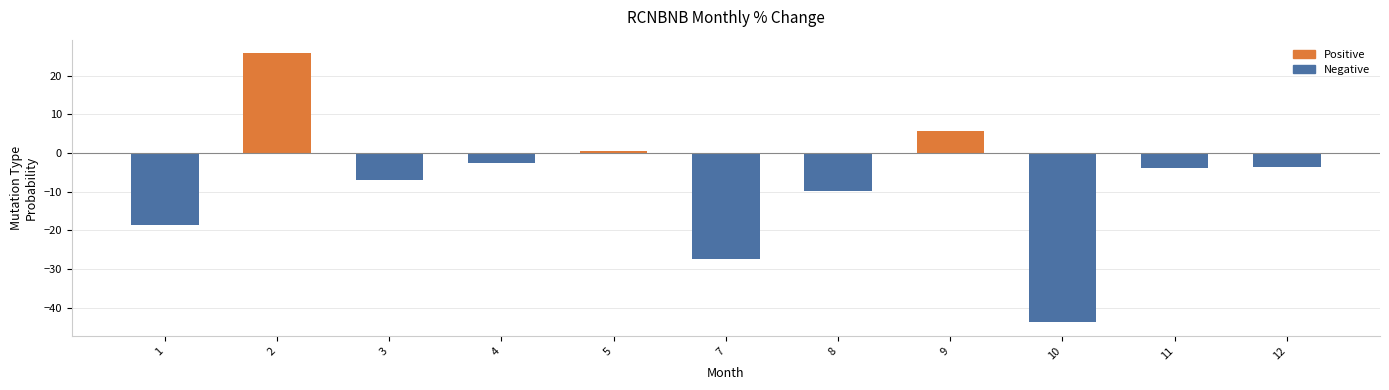

What value does the data have at 4?

-2.5